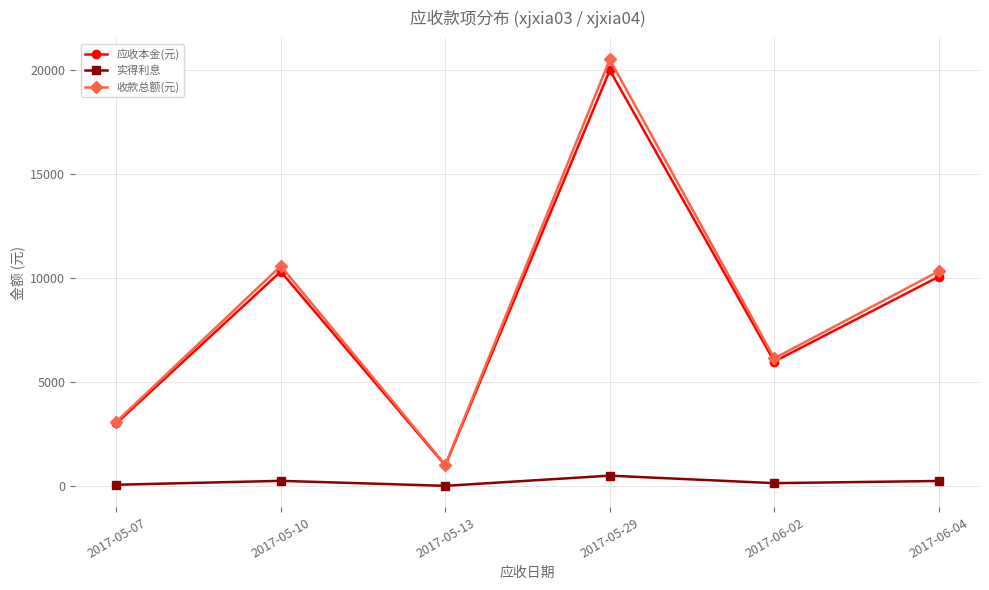

What is the sum of the 实得利息 values at 2017-05-13 and 2017-06-04?

285.5